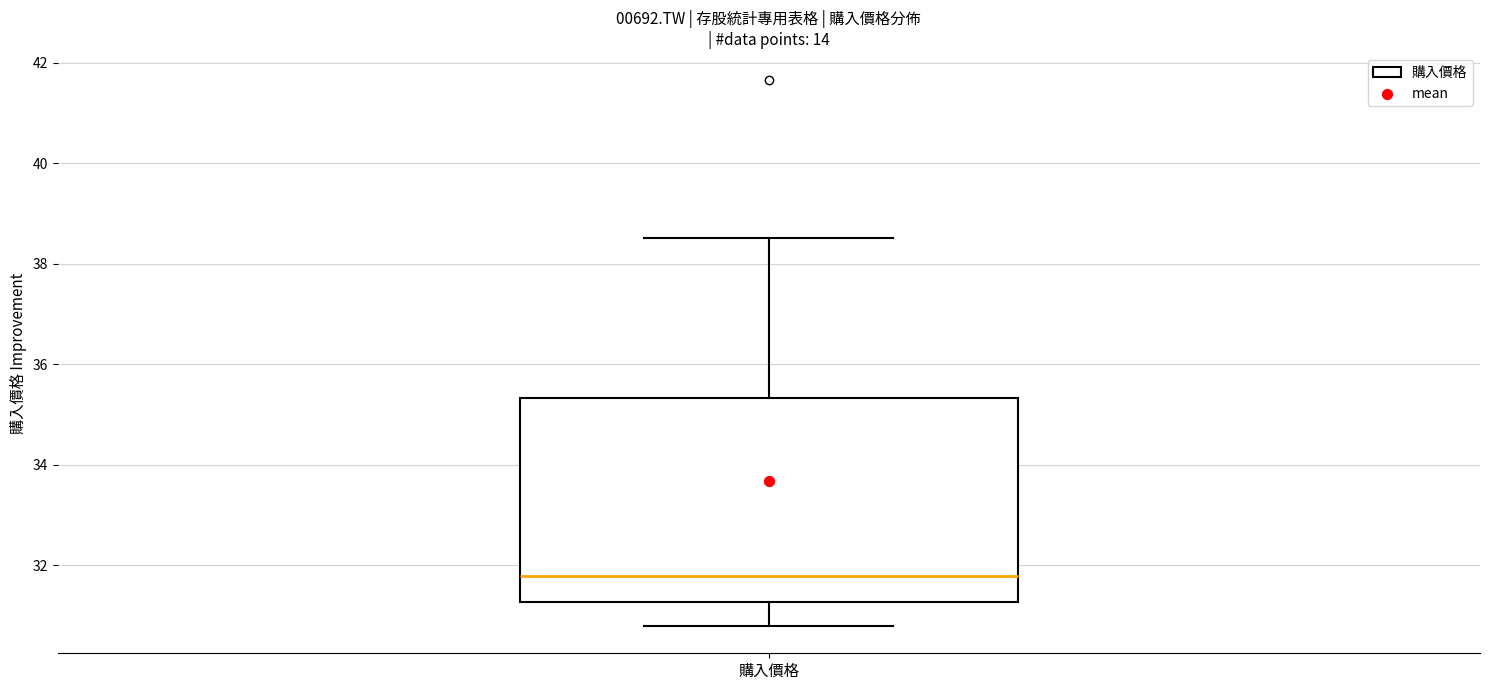

Transcribe this box plot: give where the median line is, the range the box spans, and where the two whiskers end, as read against the y-axis. The values are not printed on the chart, so give them approximately, as read against the axis.

median 31.8, box 31.2 to 35.4, whiskers 30.8 to 38.6